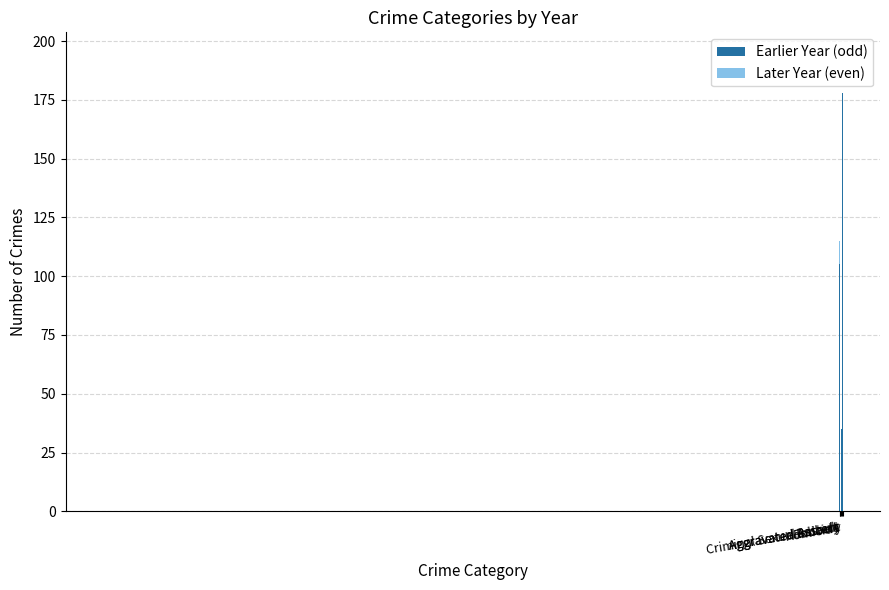

Which category has the highest value in the 2020 series?

Aggravated Battery